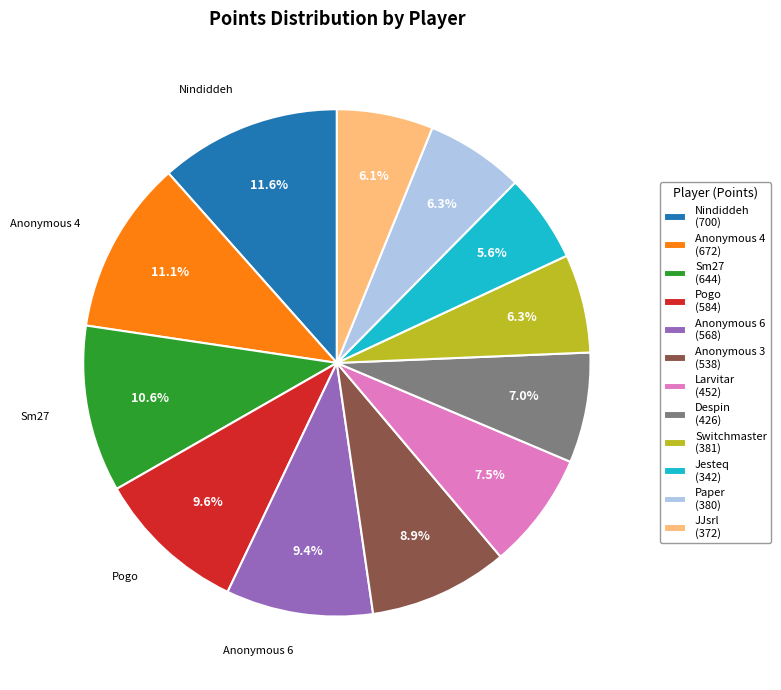

What percentage do Sm27 and Nindiddeh together represent?

22.2%